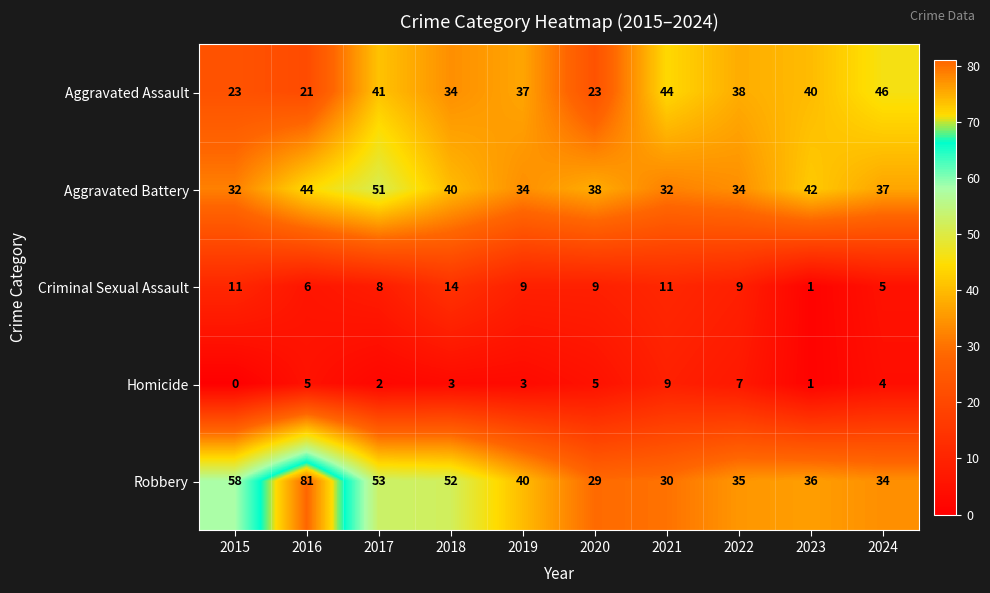

Rank the series at 2021 from highest to lowest value.

Aggravated Assault, Aggravated Battery, Robbery, Criminal Sexual Assault, Homicide